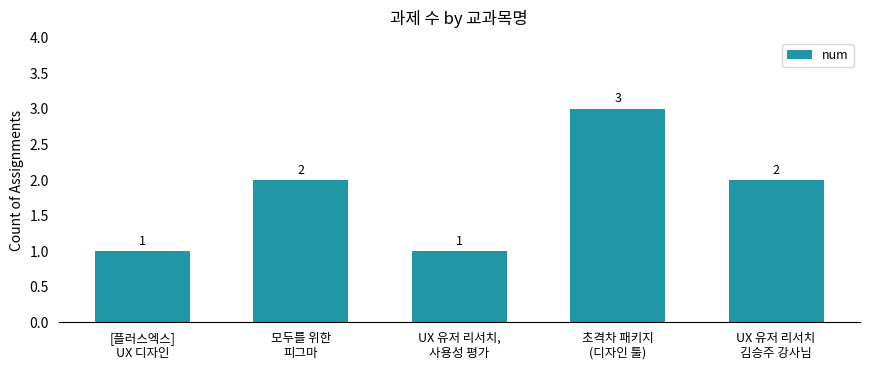

What is the value of the 3rd bar from the left?

1